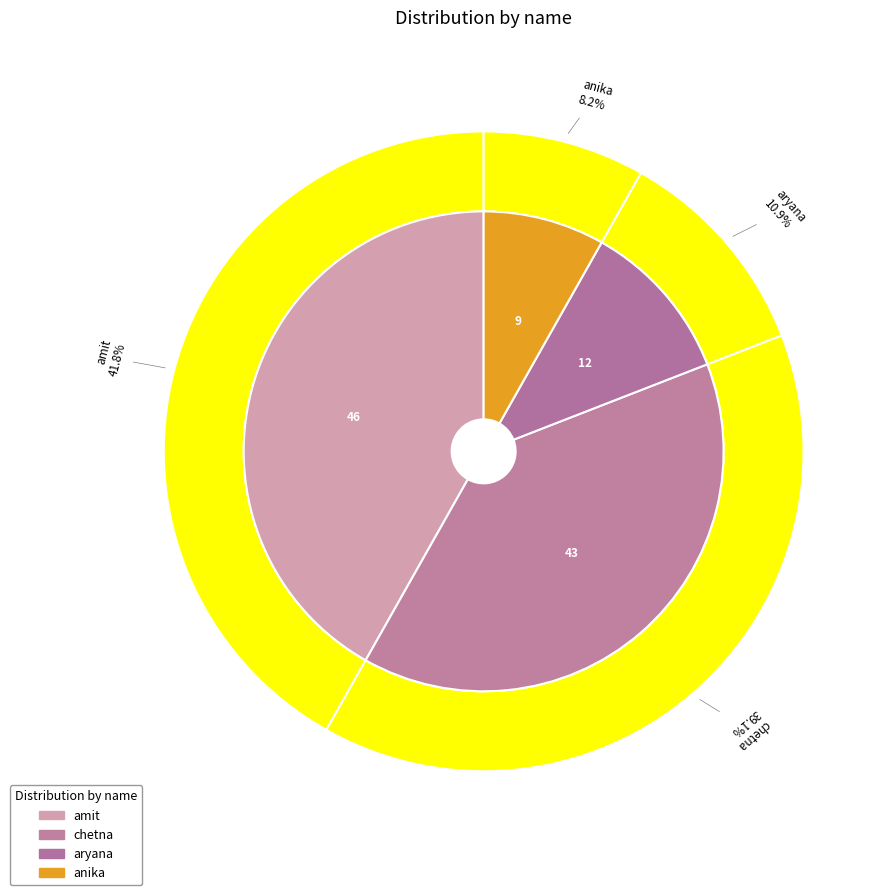

How many slices are in this pie chart?

4